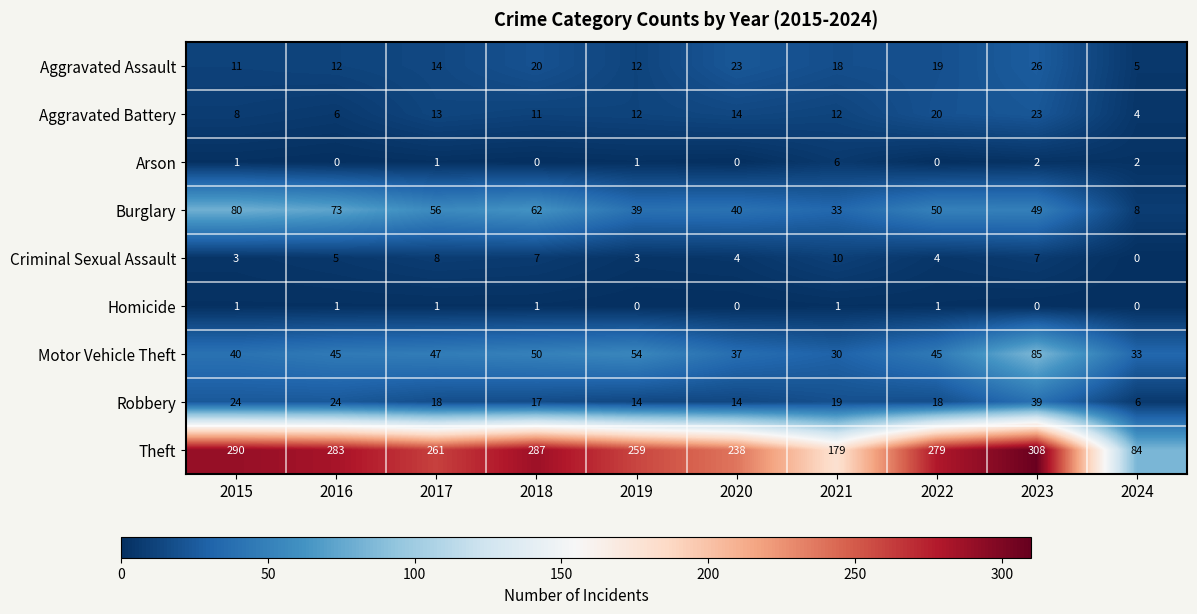

Which series changed the most between 2016 and 2024?

Theft